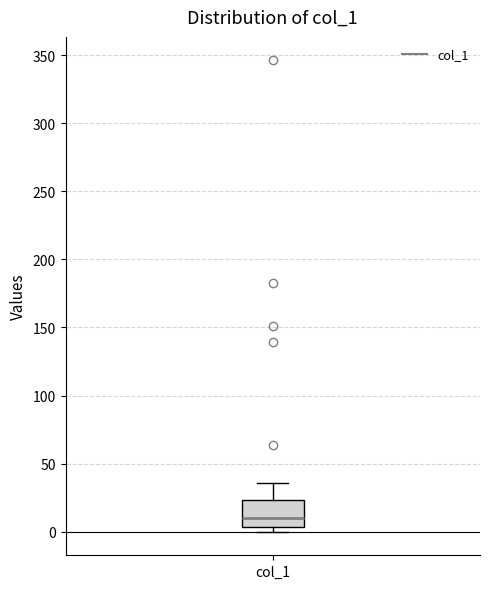

Read this box plot against the y-axis: the position of the median line, the range covered by the box, and the ends of both whiskers. The values are not printed on the chart, so give them approximately, as read against the axis.

median 10, box 5 to 25, whiskers 0 to 35